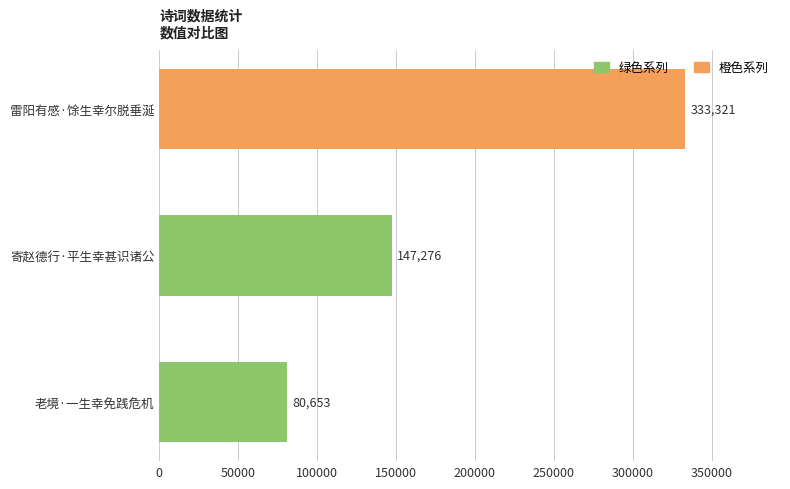

Between 雷阳有感·馀生幸尔脱垂涎 and 寄赵德行·平生幸甚识诸公, which is larger?

雷阳有感·馀生幸尔脱垂涎